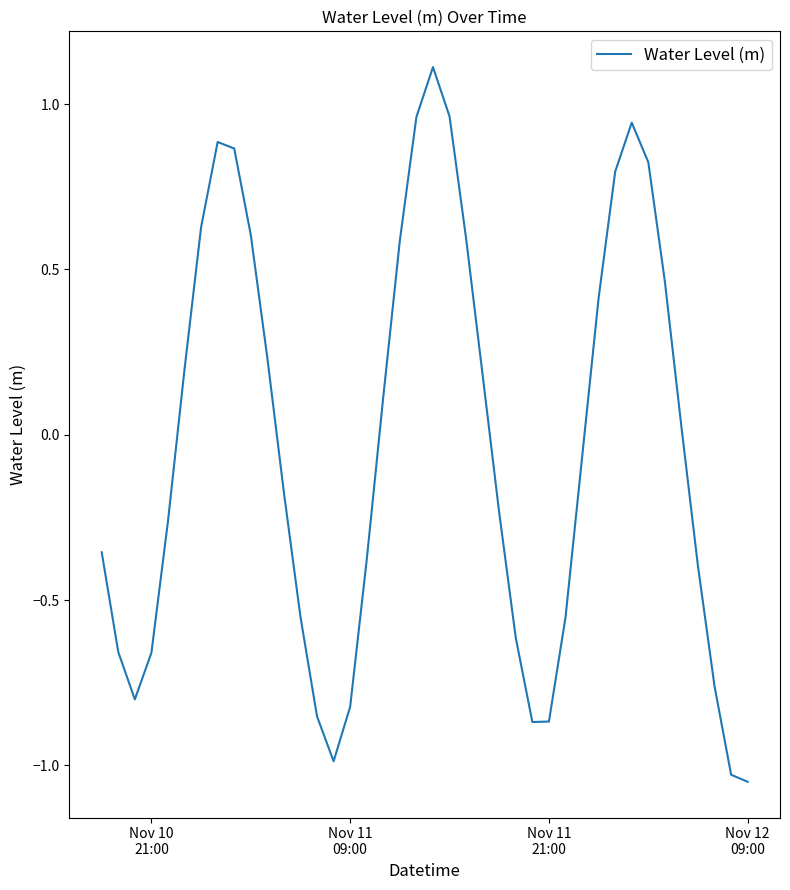

What is the greatest value displayed?

1.1